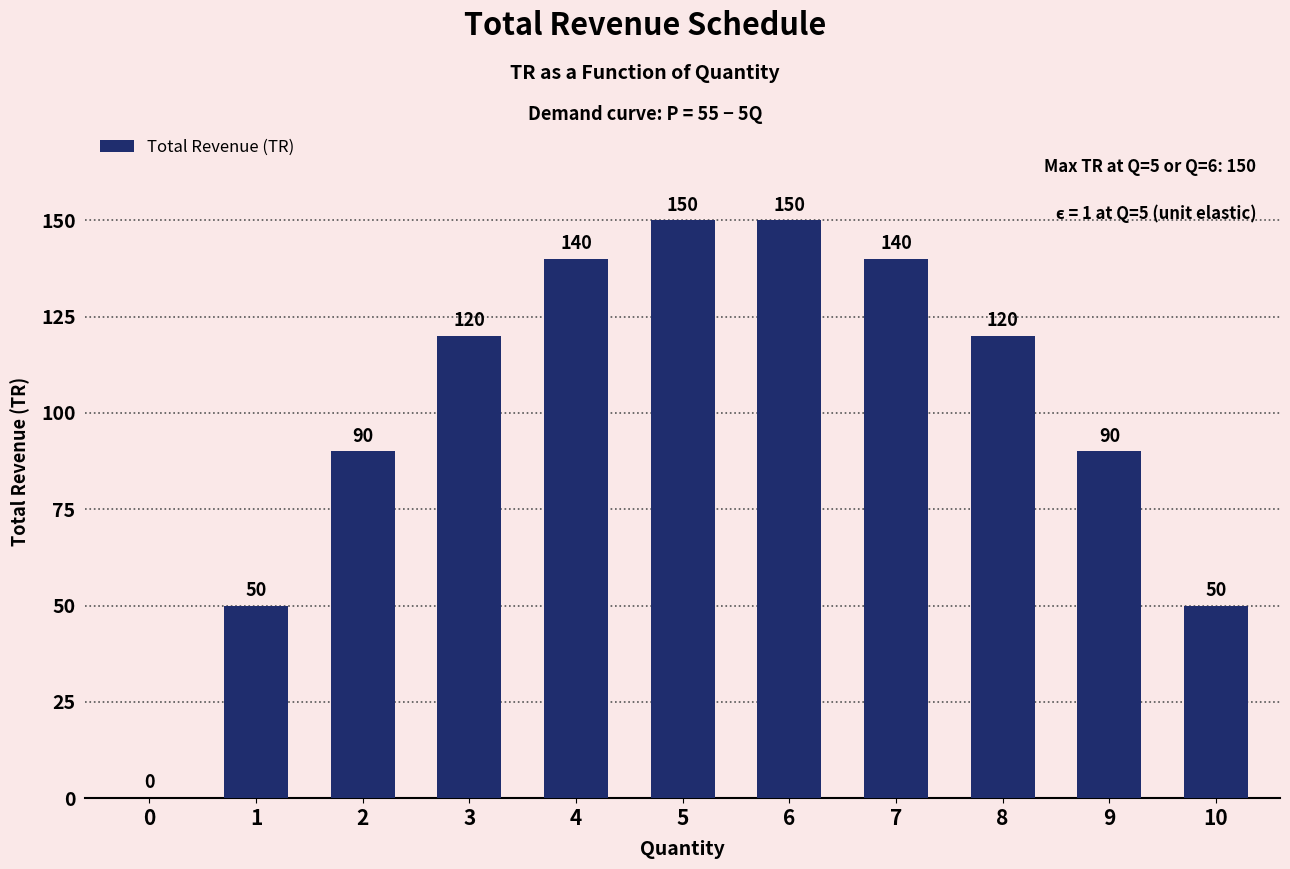

Reading left to right, list all the values displayed in this chart.

0=0	1=50	2=90	3=120	4=140	5=150	6=150	7=140	8=120	9=90	10=50